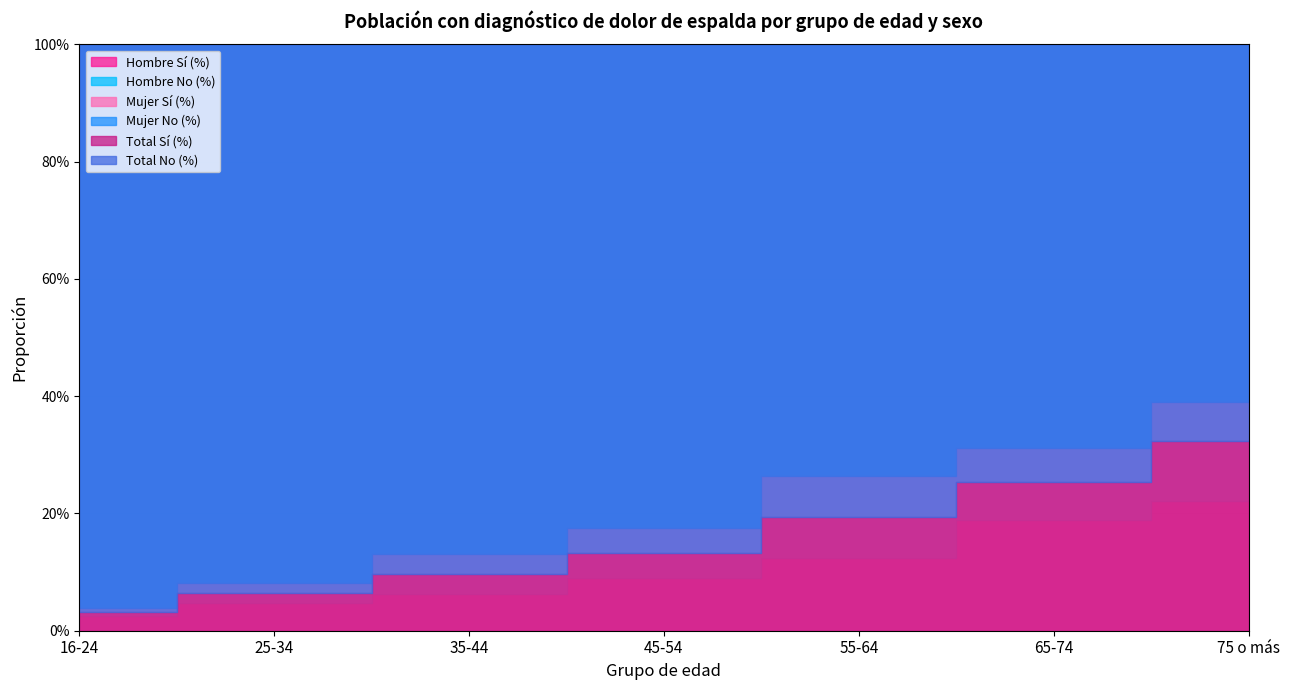

Which has a higher value, 55-64 or 45-54?

55-64